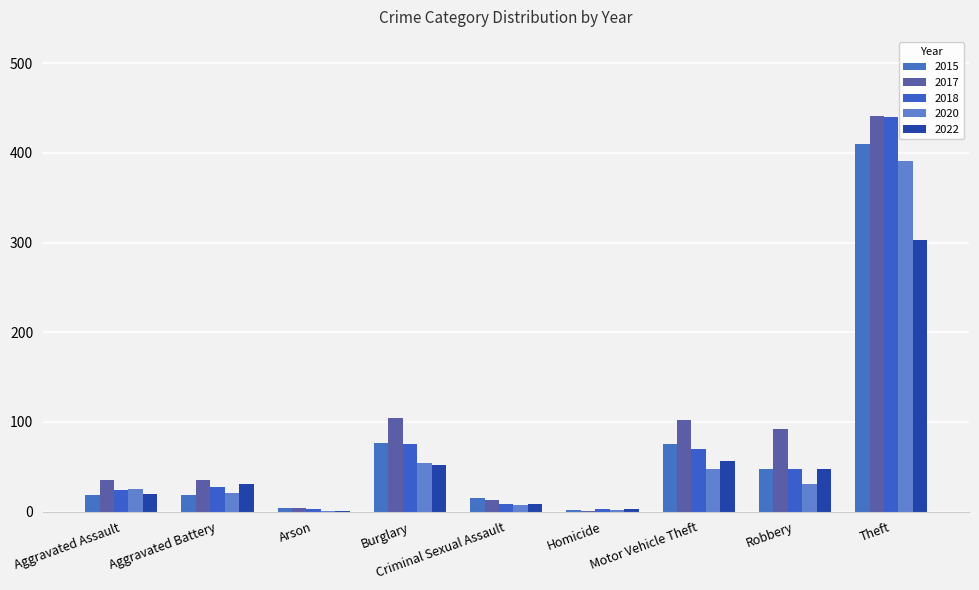

Count the number of data series in this chart.

5